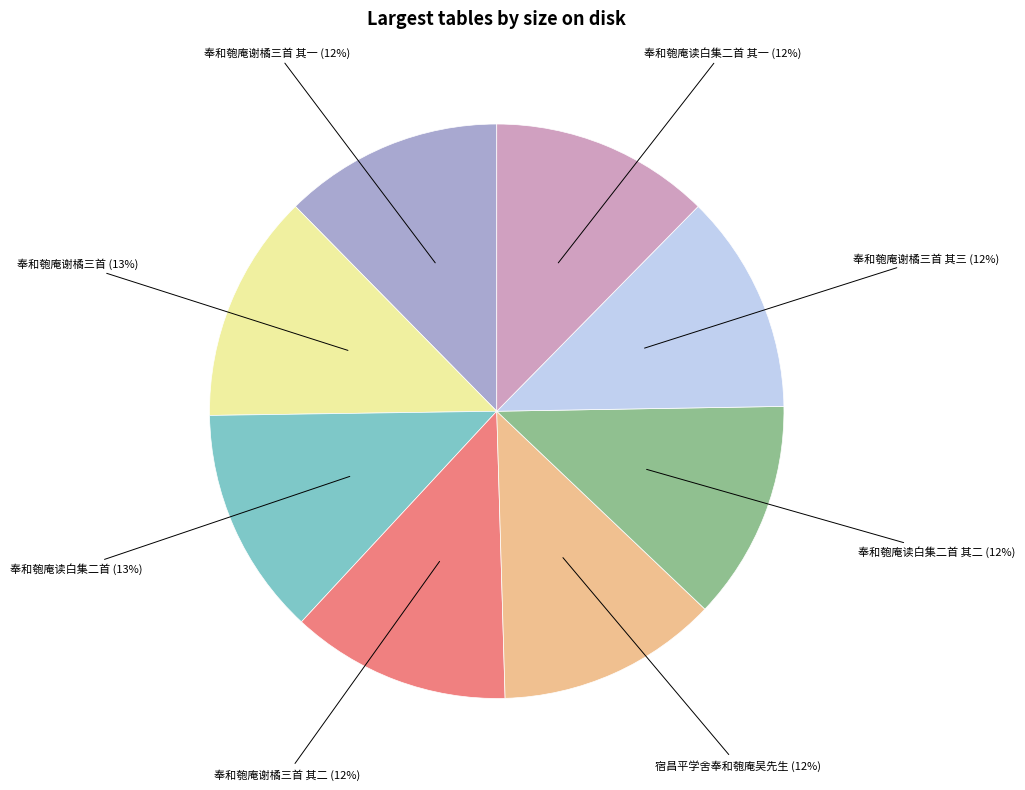

Count the number of slices in the pie.

8